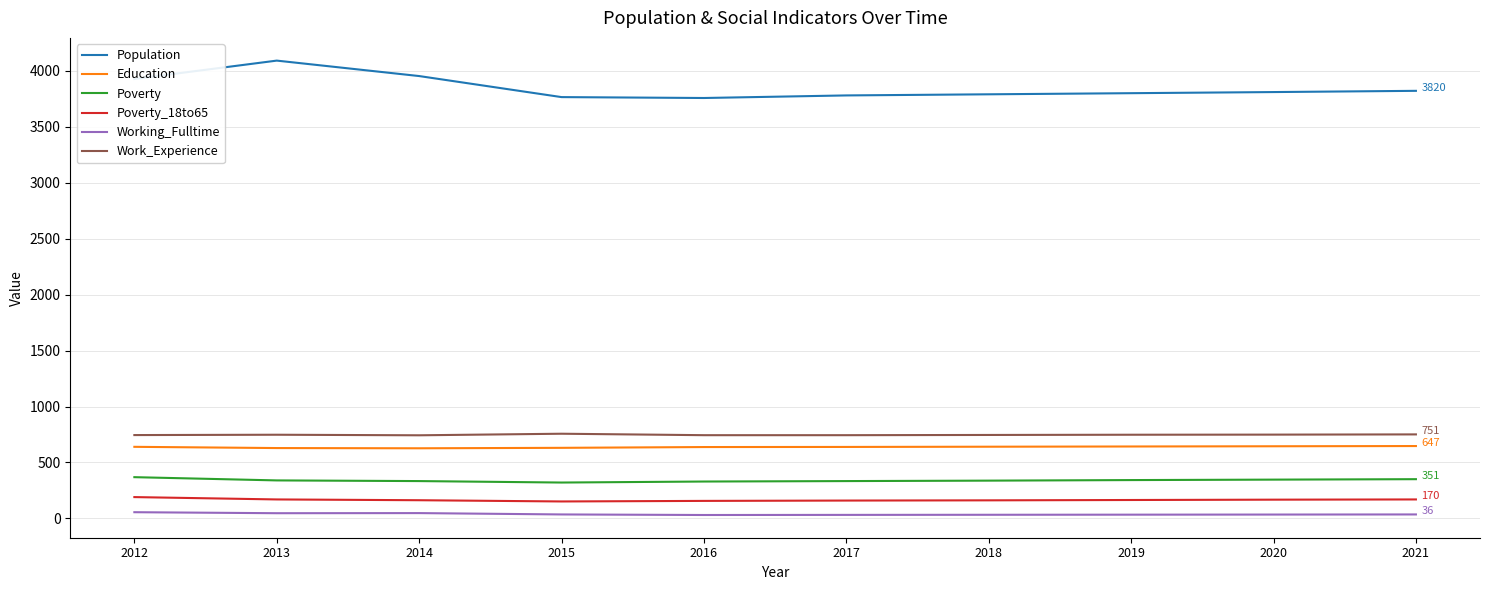

What are all the series names shown in the legend?

Population, Education, Poverty, Poverty_18to65, Working_Fulltime, Work_Experience